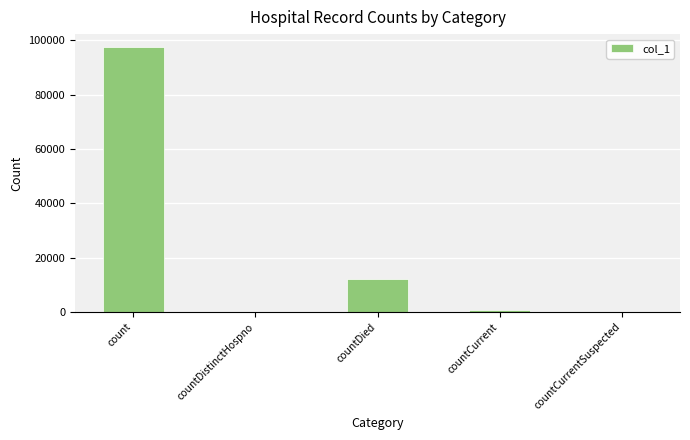

Where is the data nearest to the value 48670?

countDied